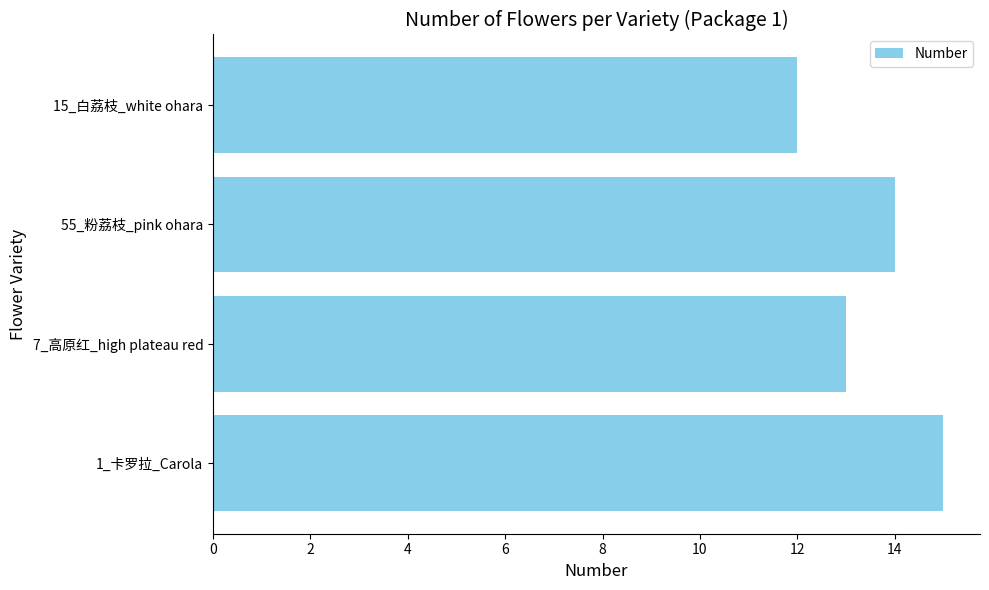

List the labels in order of value, largest first.

1_卡罗拉_Carola, 55_粉荔枝_pink ohara, 7_高原红_high plateau red, 15_白荔枝_white ohara